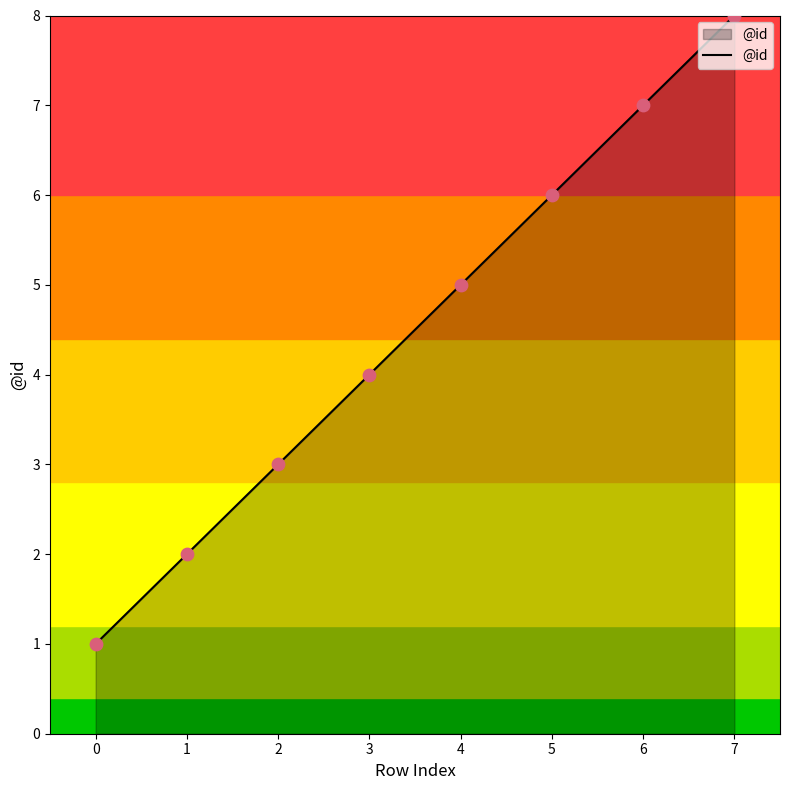

Between 0 and 2, which is larger?

2